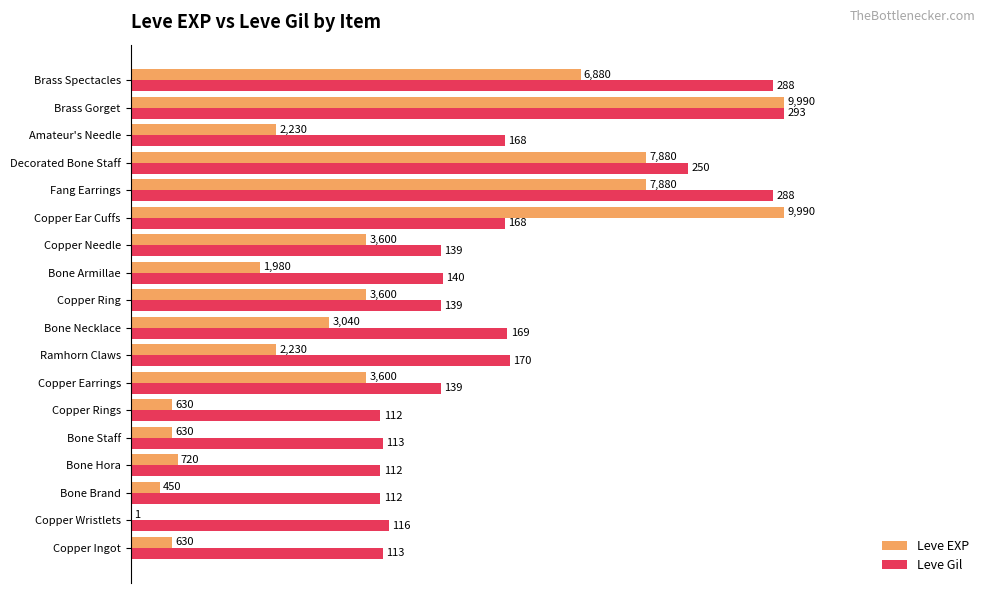

What are all the series names shown in the legend?

Leve EXP, Leve Gil